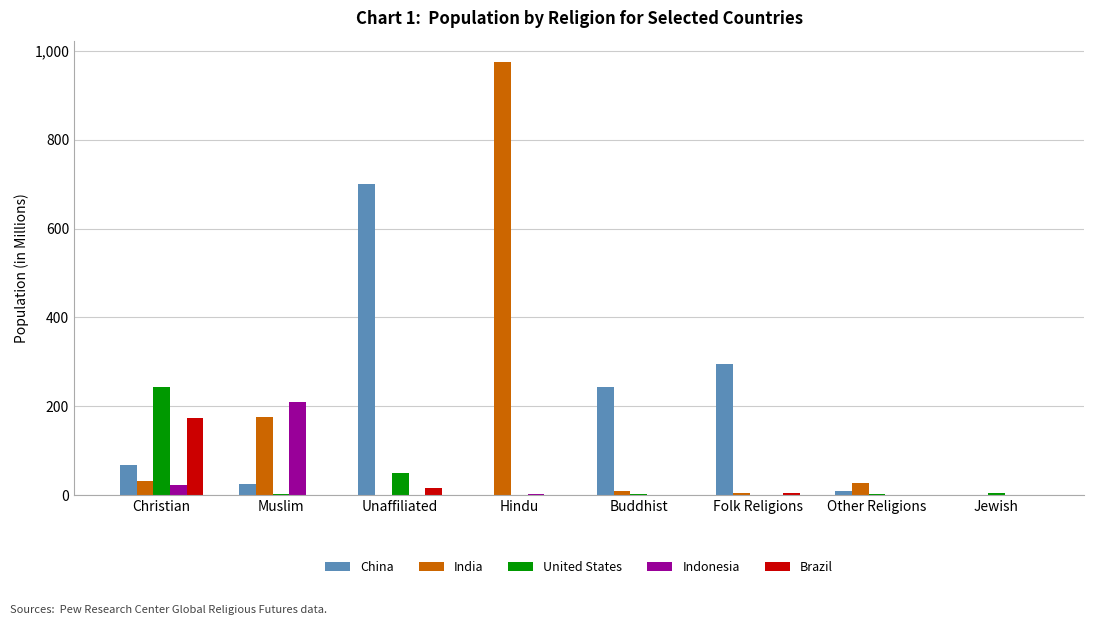

Is it true that China equals 165.3 at Folk Religions?

False